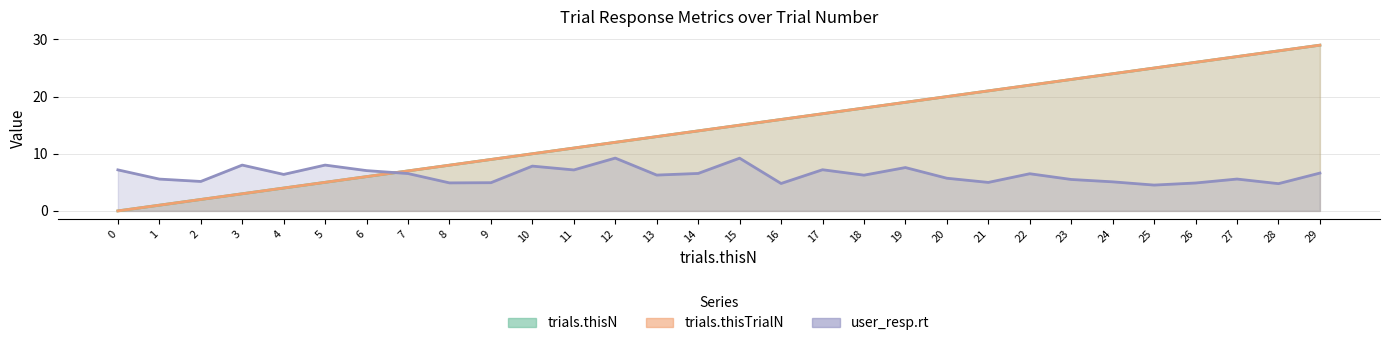

Rank the series by their maximum value, from highest to lowest.

trials.thisN, trials.thisTrialN, user_resp.rt